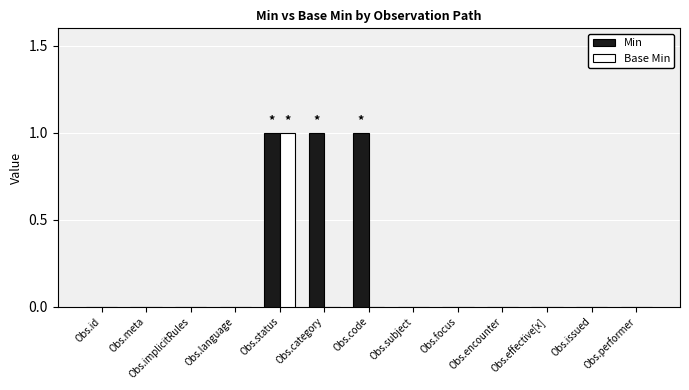

Reading left to right, list all the values displayed in this chart.

Min: 0	0	0	0	1	1	1	0	0	0	0	0	0
Base Min: 0	0	0	0	1	0	0	0	0	0	0	0	0